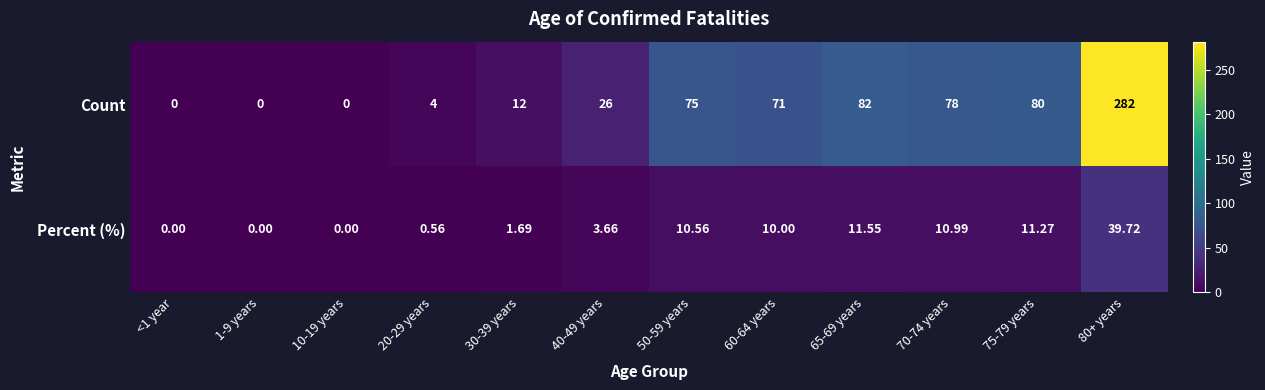

Rank the series by their average value, from highest to lowest.

Count, Percent (%)